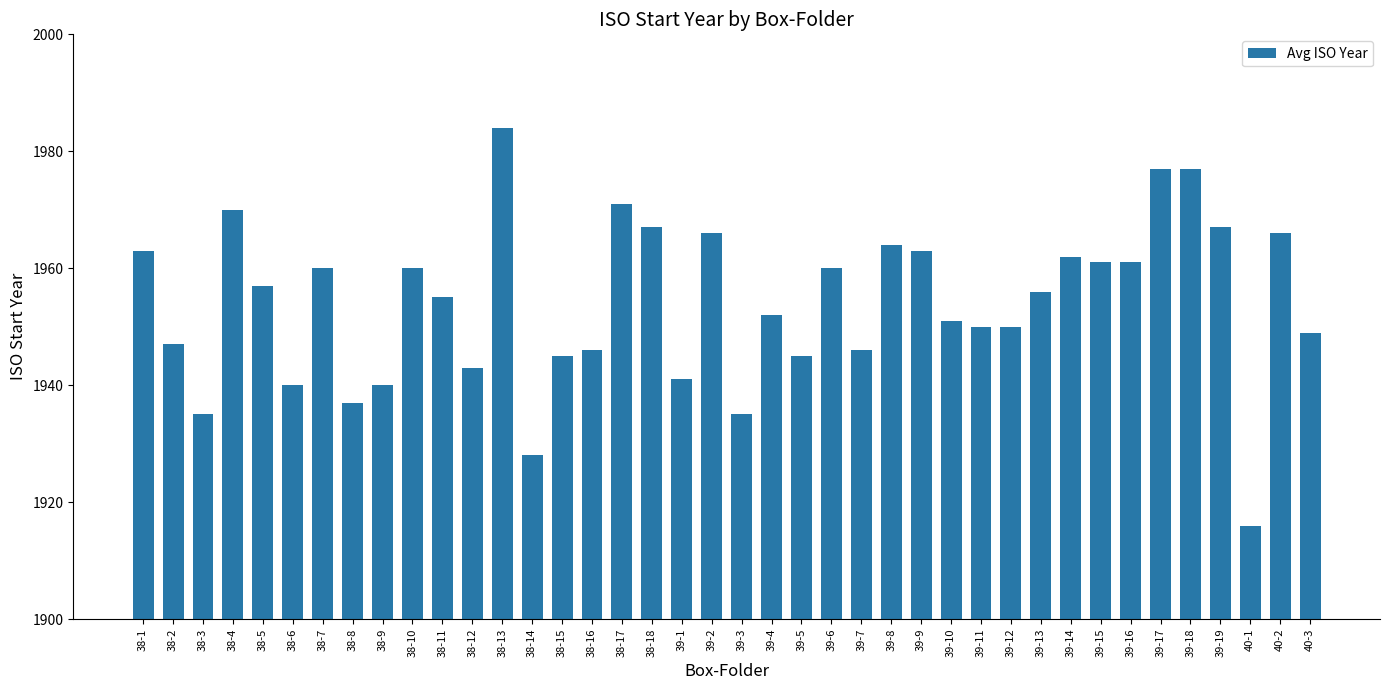

What is the sum of all values?

78163